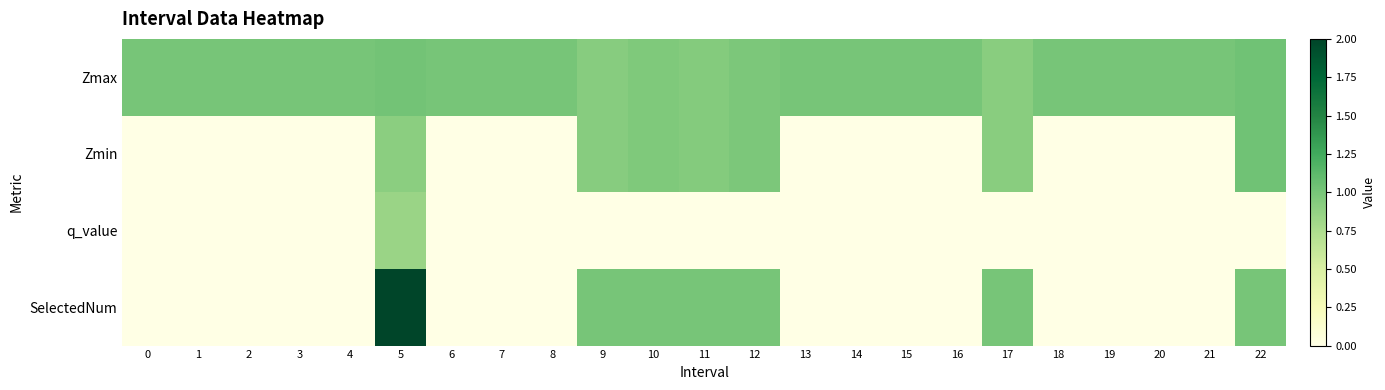

Which series has the largest range (max minus min)?

row_3